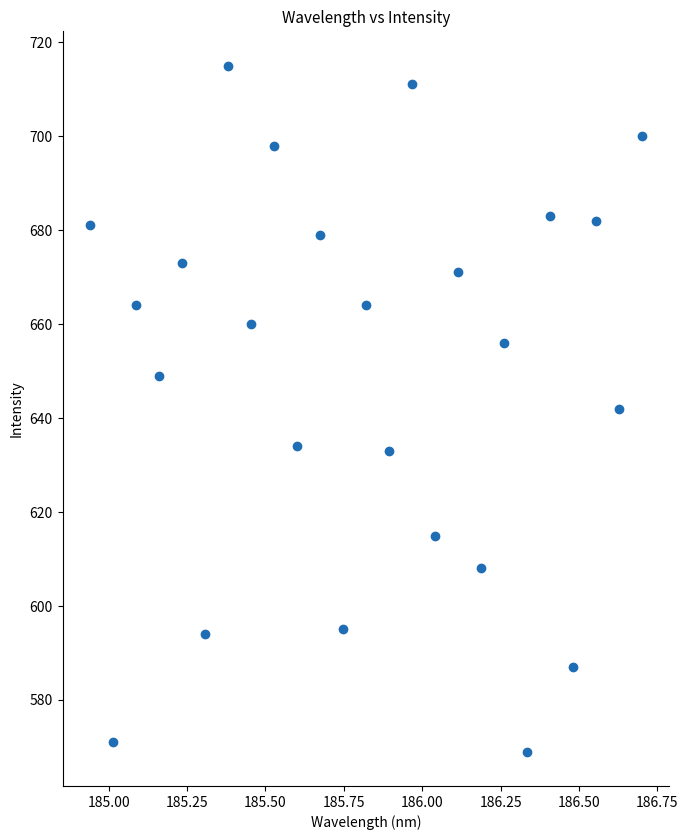

What is the range of Y values (max minus min)?

146